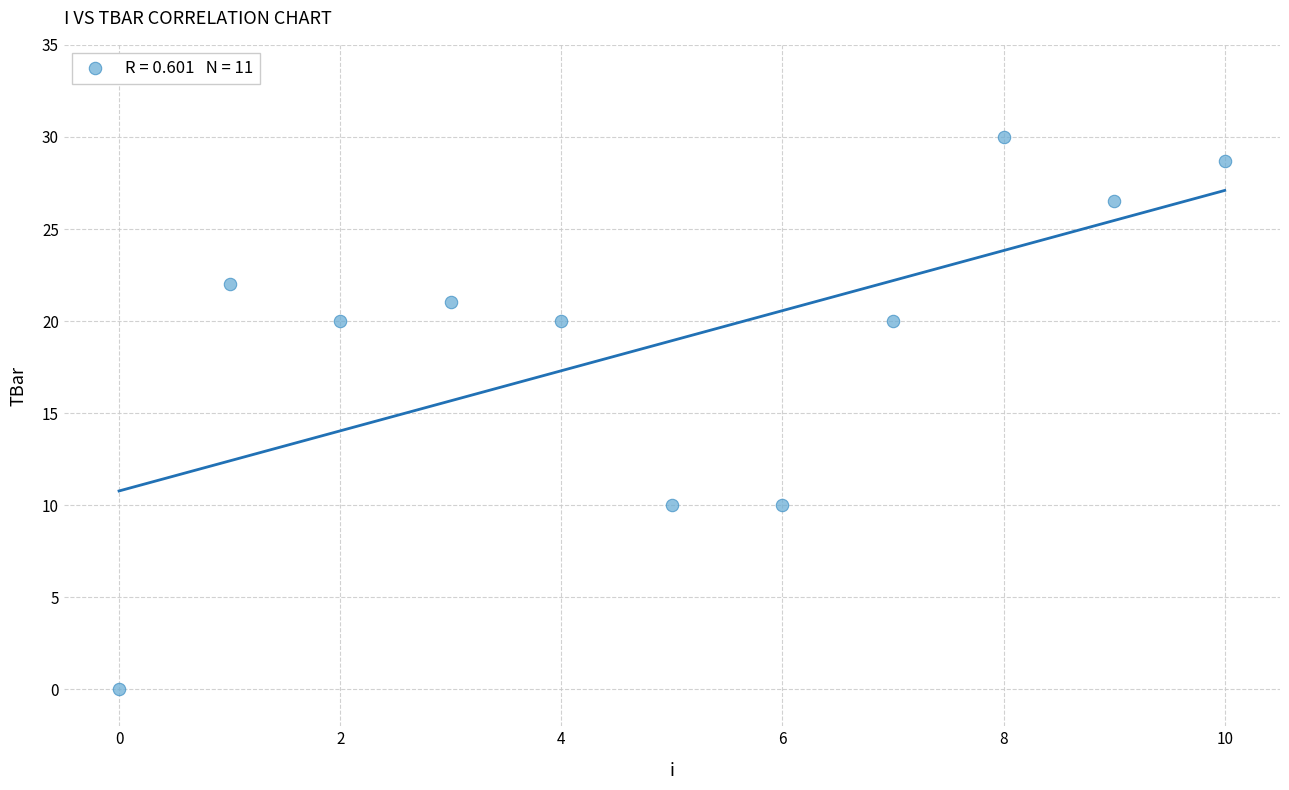

What is the range of Y values (max minus min)?

30.0